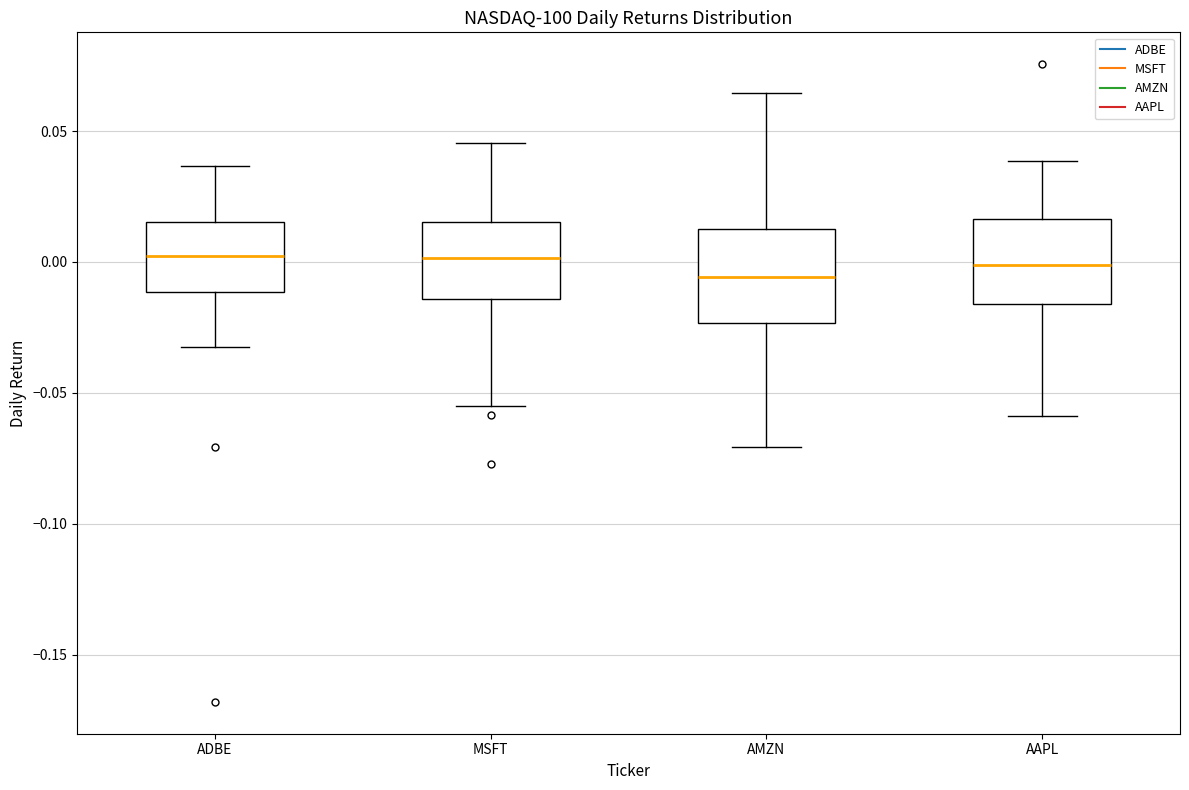

Reading left to right, read every box against the y-axis: the position of its median line, the range the box covers, and the ends of its whiskers. The values are not printed on the chart, so give them approximately, as read against the axis.

ADBE: median 0.000, box -0.010 to 0.015, whiskers -0.030 to 0.035
MSFT: median 0.000, box -0.015 to 0.015, whiskers -0.055 to 0.045
AMZN: median -0.005, box -0.025 to 0.010, whiskers -0.070 to 0.065
AAPL: median 0.000, box -0.015 to 0.015, whiskers -0.060 to 0.040